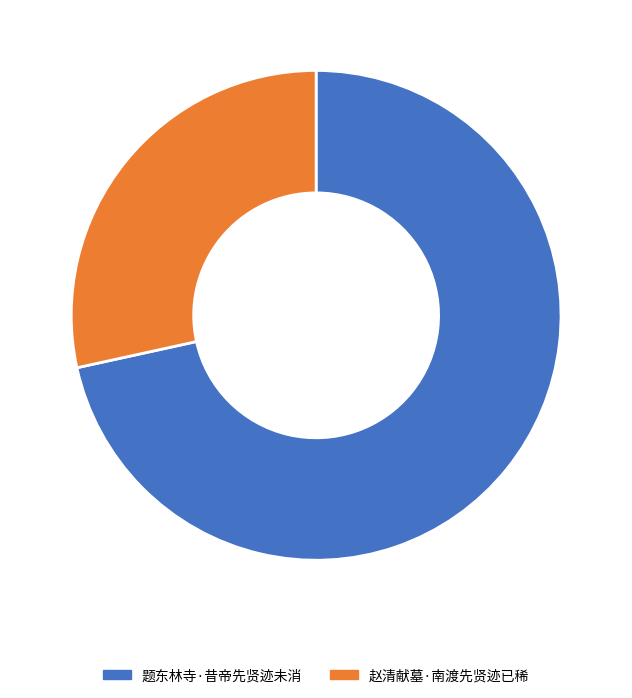

Is the sum of 题东林寺·昔帝先贤迹未消 and 赵清献墓·南渡先贤迹已稀 greater than half?

Yes